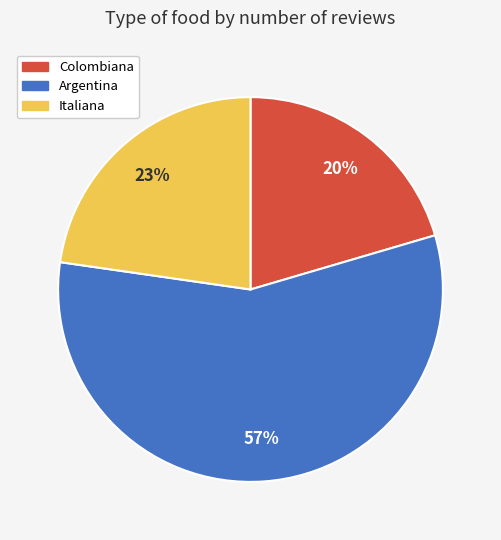

Is the sum of Argentina and Colombiana greater than half?

Yes